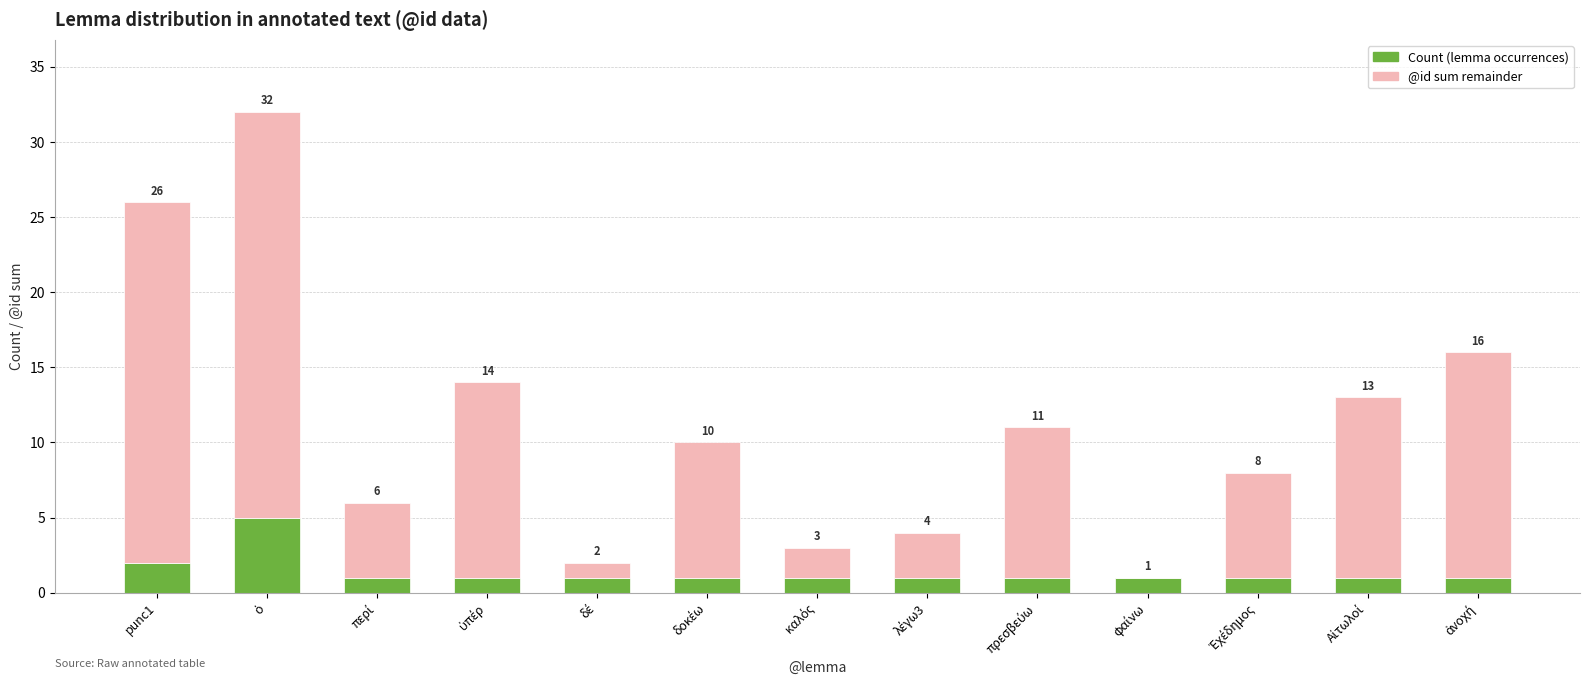

What are all the series names shown in the legend?

Count (lemma occurrences), @id sum remainder